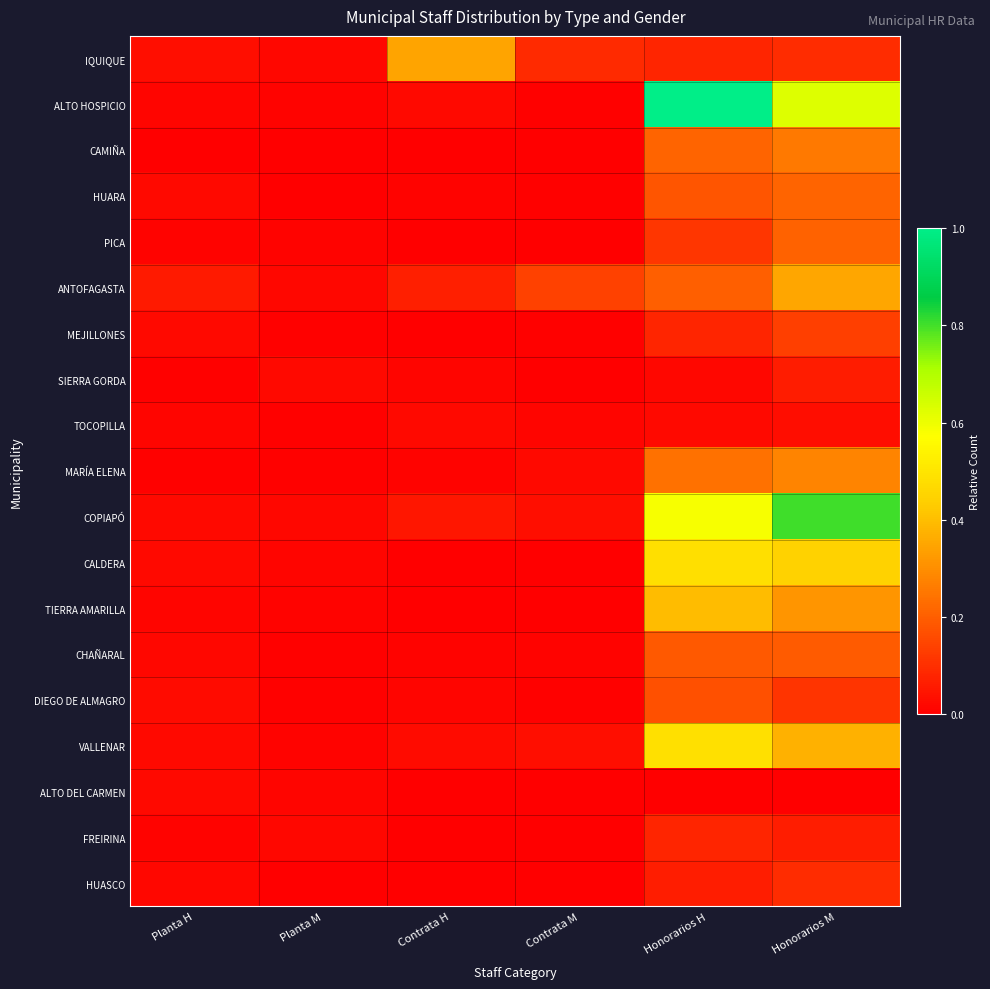

Which series changed the most between Planta M and Contrata M?

ANTOFAGASTA